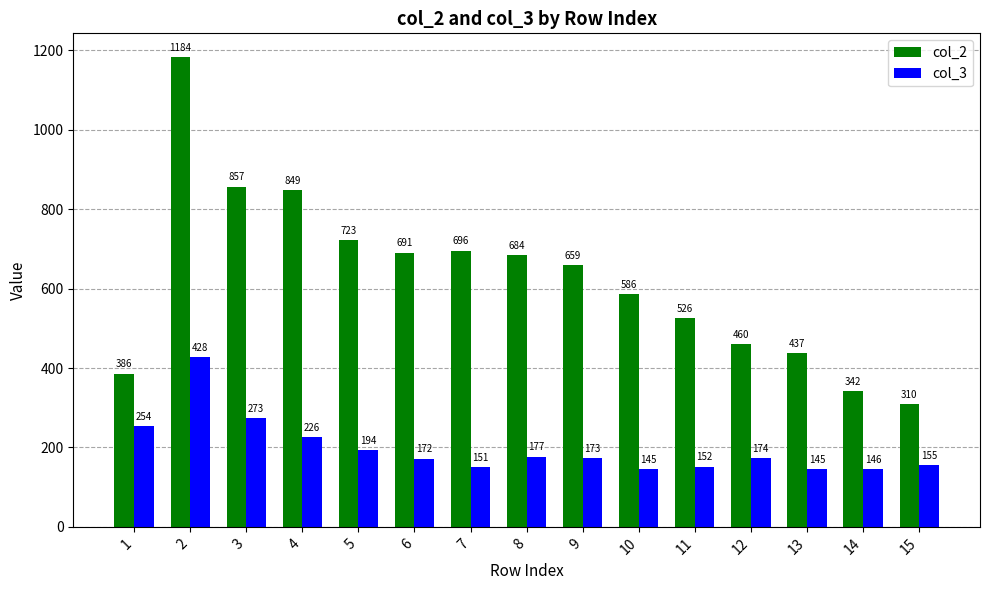

At which label is col_3 closest to 286?

3